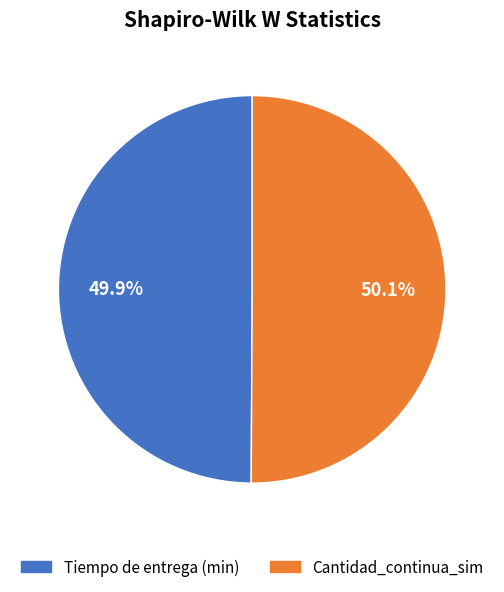

Is there any slice that represents more than half of the pie?

Yes